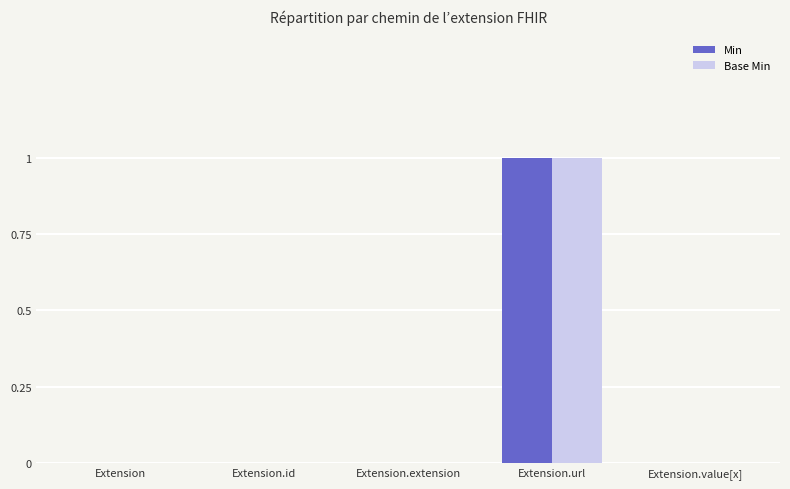

The Base Min series shows -1 at Extension. True or false?

False